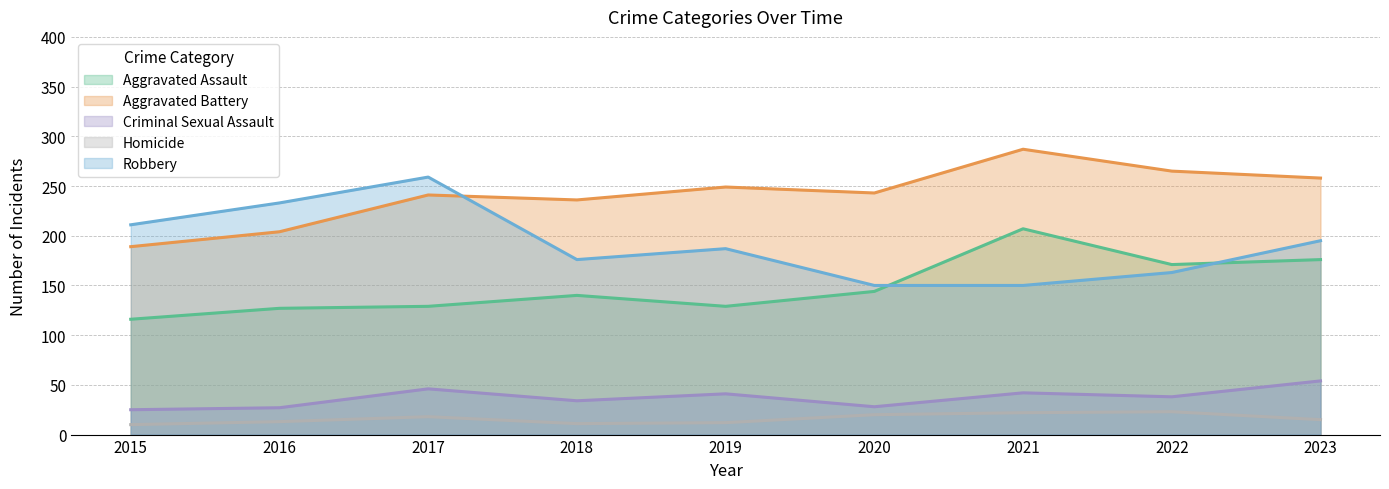

Reading right to left, extract all data points from this chart.

Aggravated Assault: 176	171	207	144	129	140	129	127	116
Aggravated Battery: 258	265	287	243	249	236	241	204	189
Criminal Sexual Assault: 54	38	42	28	41	34	46	27	25
Homicide: 15	23	22	20	12	11	18	13	10
Robbery: 195	163	150	150	187	176	259	233	211